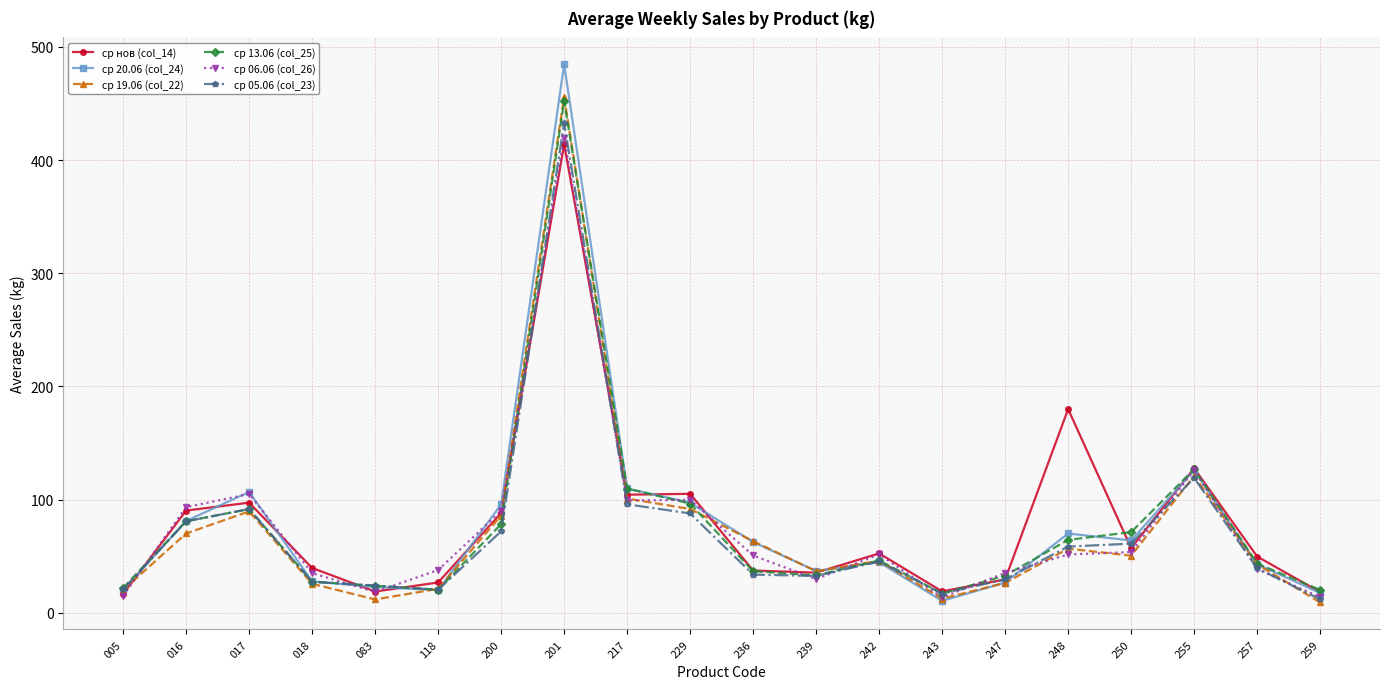

Is the value of ср нов (col_14) at 247 greater than the value of ср 19.06 (col_22) at 248?

No